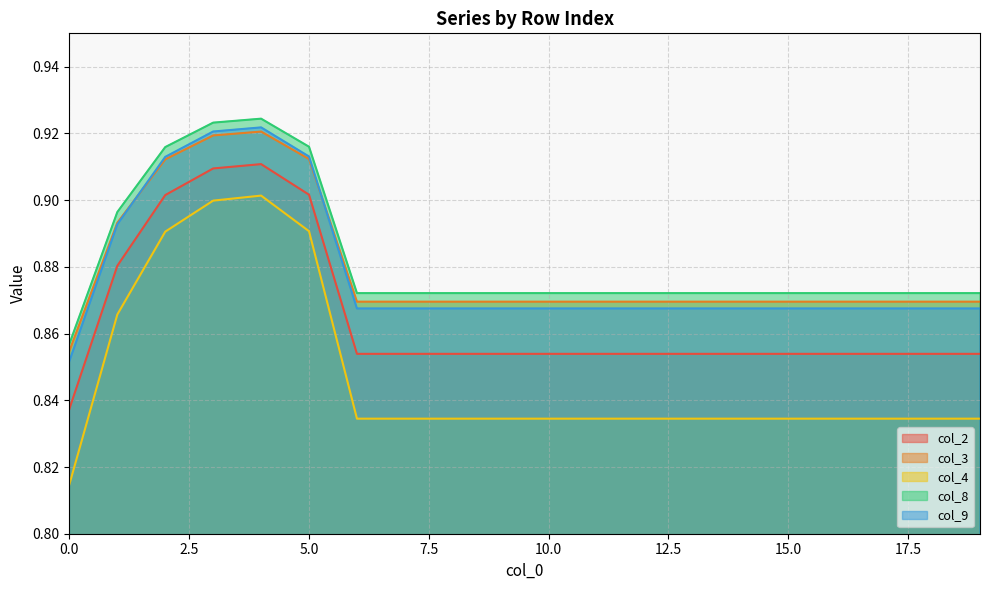

True or false: col_8 and col_2 cross at least once.

False